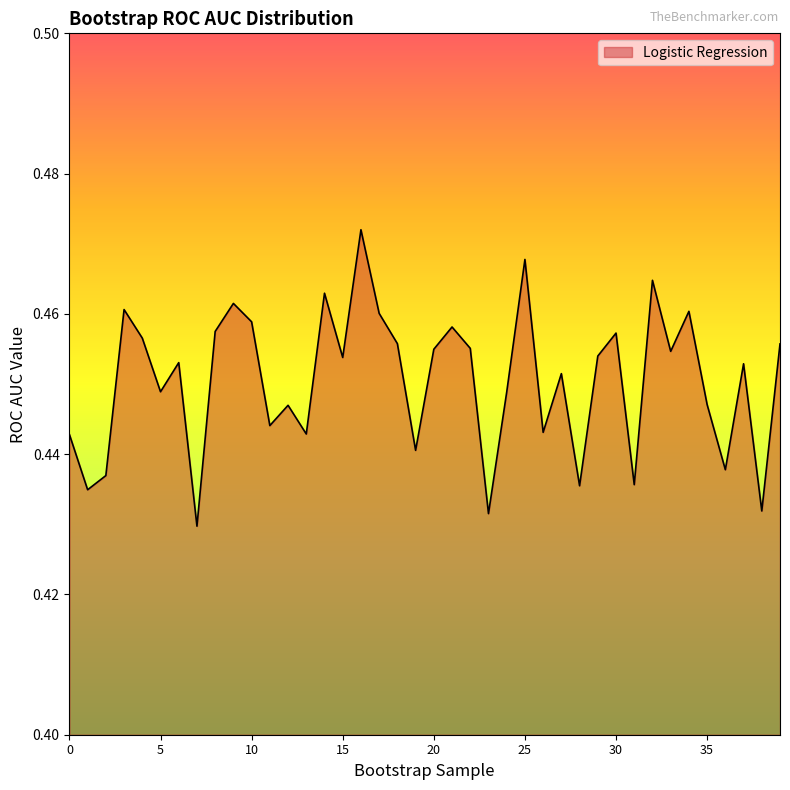

How many lines are shown in the chart?

1